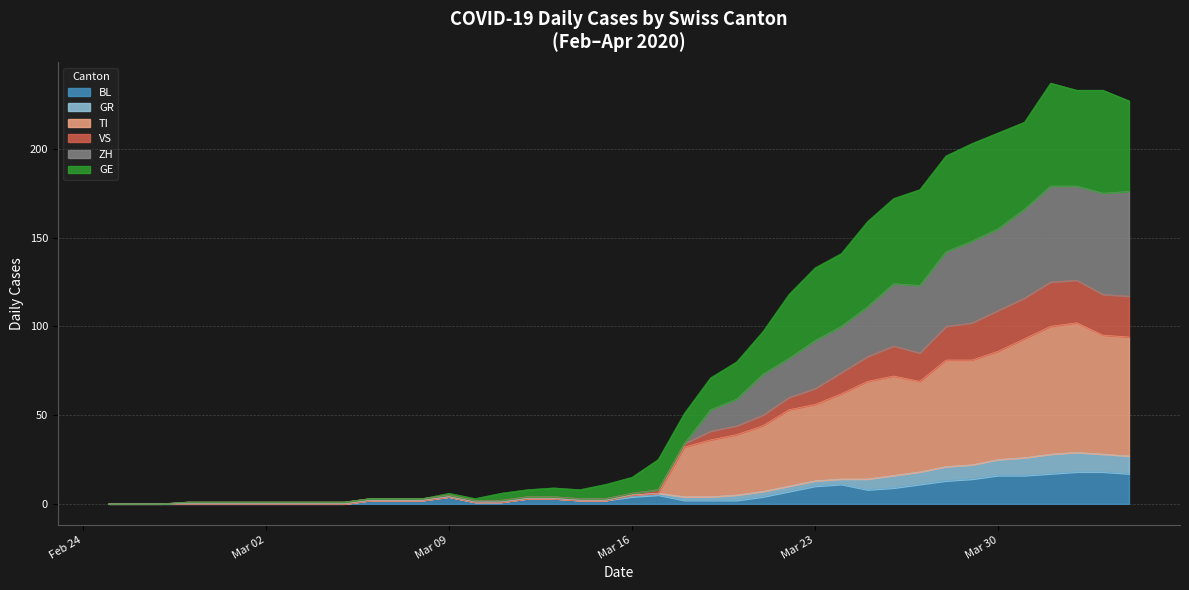

True or false: VS and GR intersect in this chart.

False